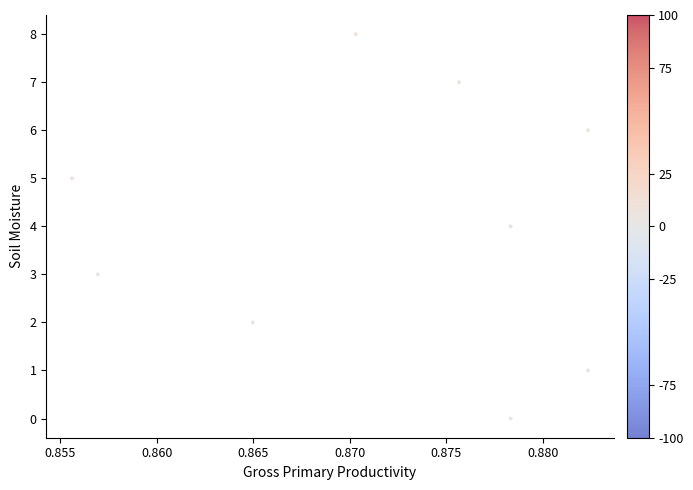

What is the range of Y values (max minus min)?

8